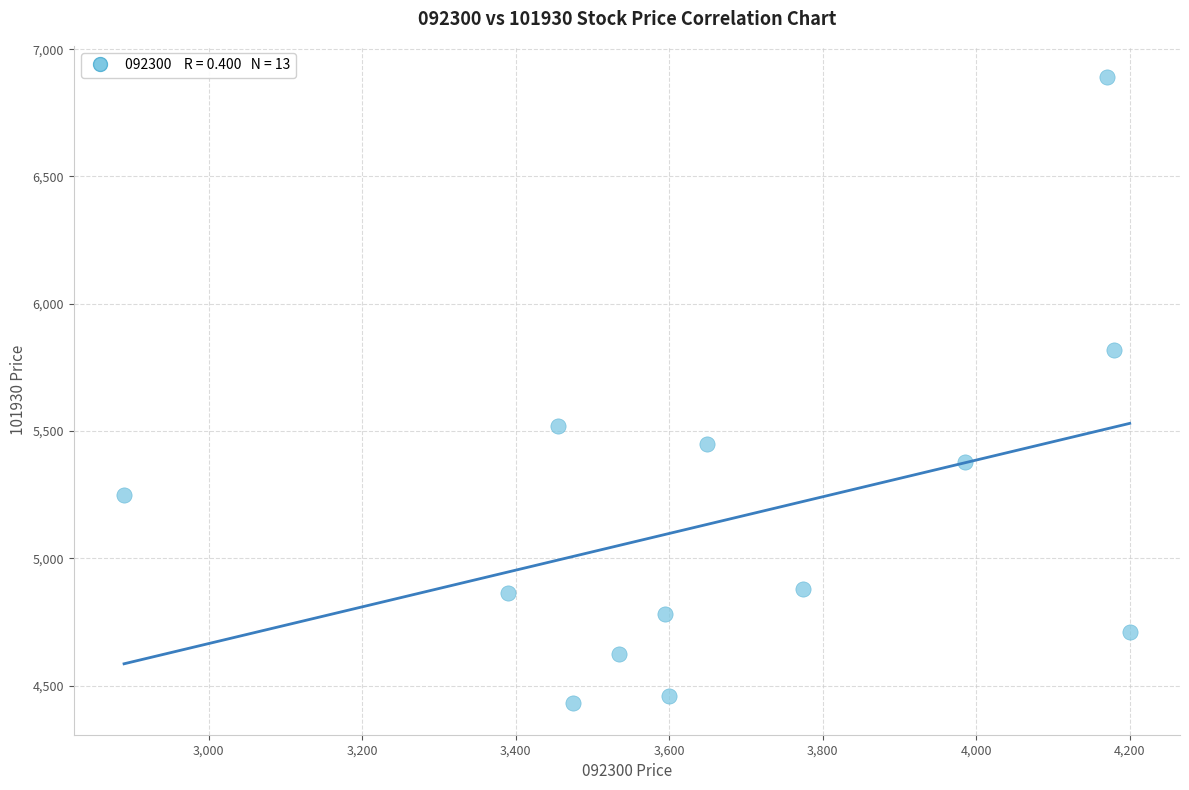

What is the range of X values (max minus min)?

1310